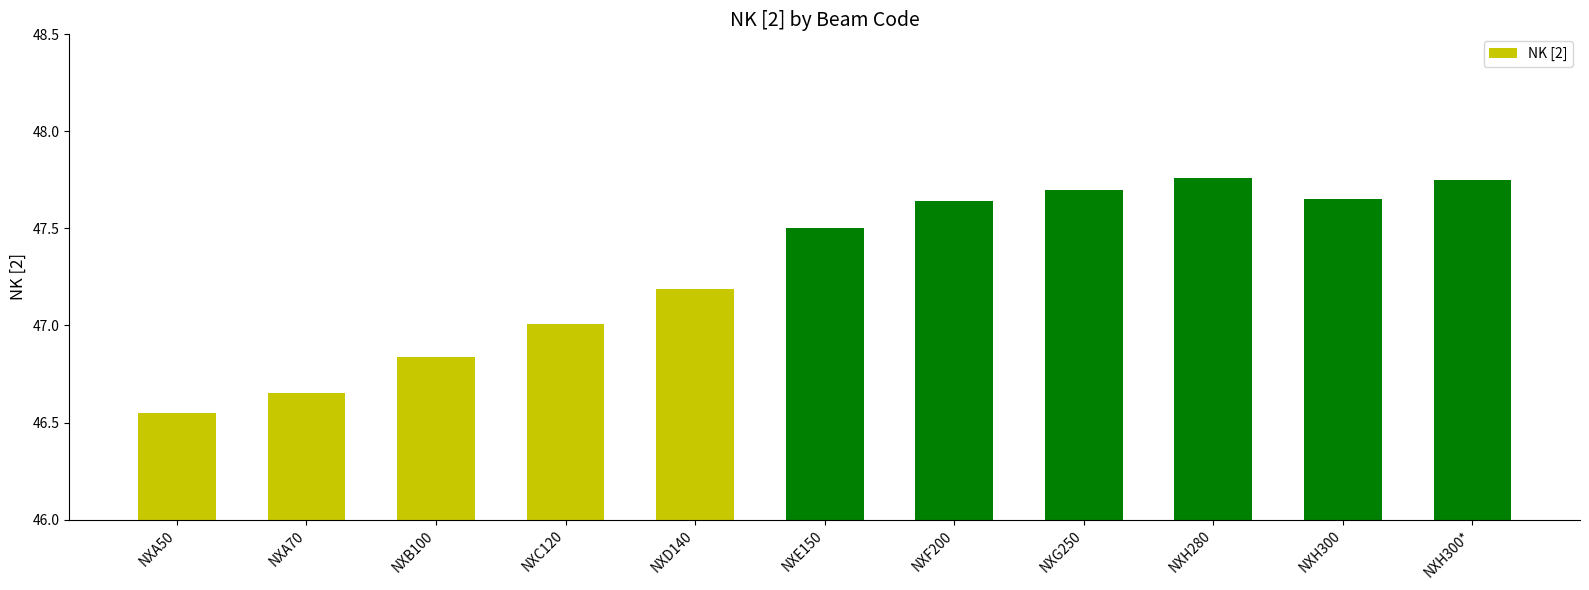

What is the change in value from NXA50 to NXH300*?

+1.2